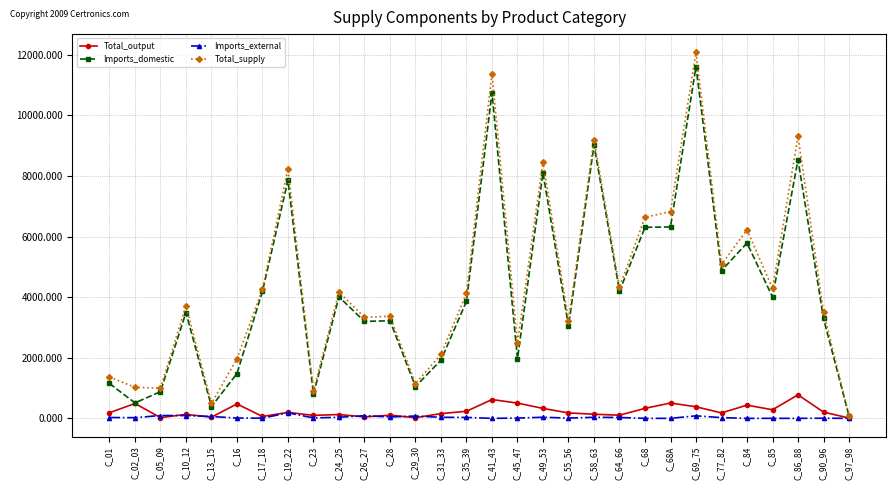

What is the difference between the maximum and minimum values in the Imports_domestic series?

11532.6